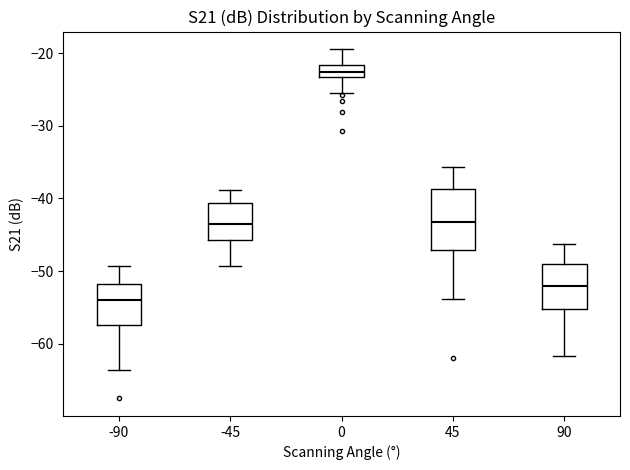

Reading left to right, transcribe this box plot: for each box, give where its median line is, the range the box spans, and where its two whiskers end, as read against the y-axis. The values are not printed on the chart, so give them approximately, as read against the axis.

-90: median -54, box -57 to -52, whiskers -64 to -49
-45: median -43, box -46 to -41, whiskers -49 to -39
0: median -23 (inside the box), box -23 to -22, whiskers -26 to -19
45: median -43, box -47 to -39, whiskers -54 to -36
90: median -52, box -55 to -49, whiskers -62 to -46